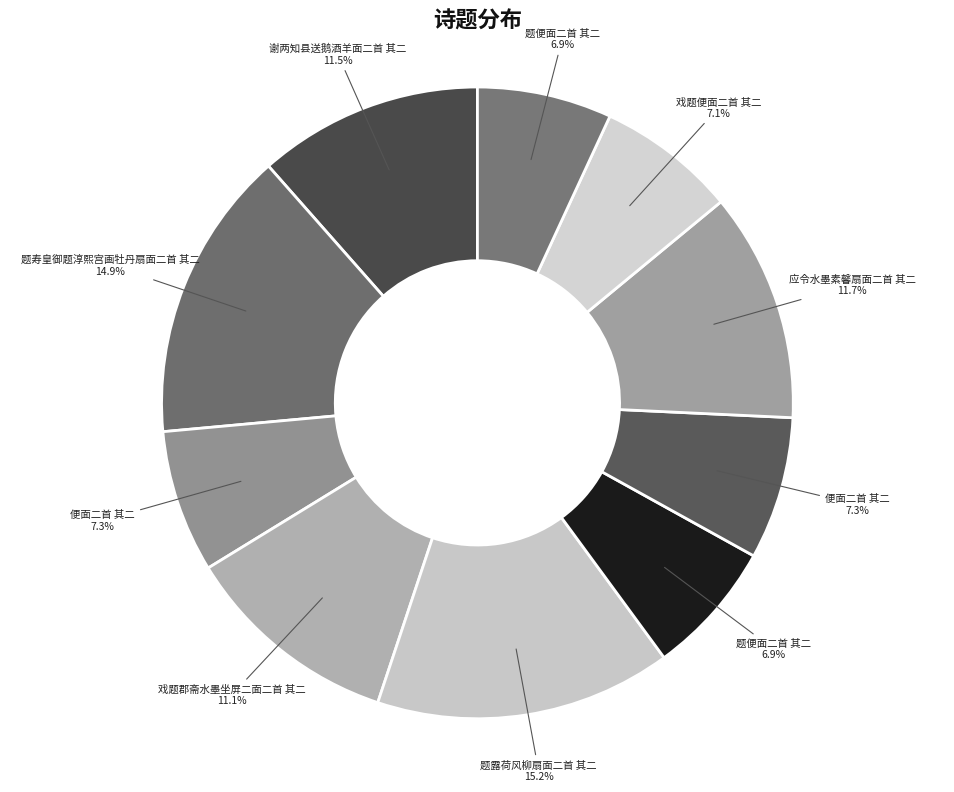

How many segments does this pie chart have?

10